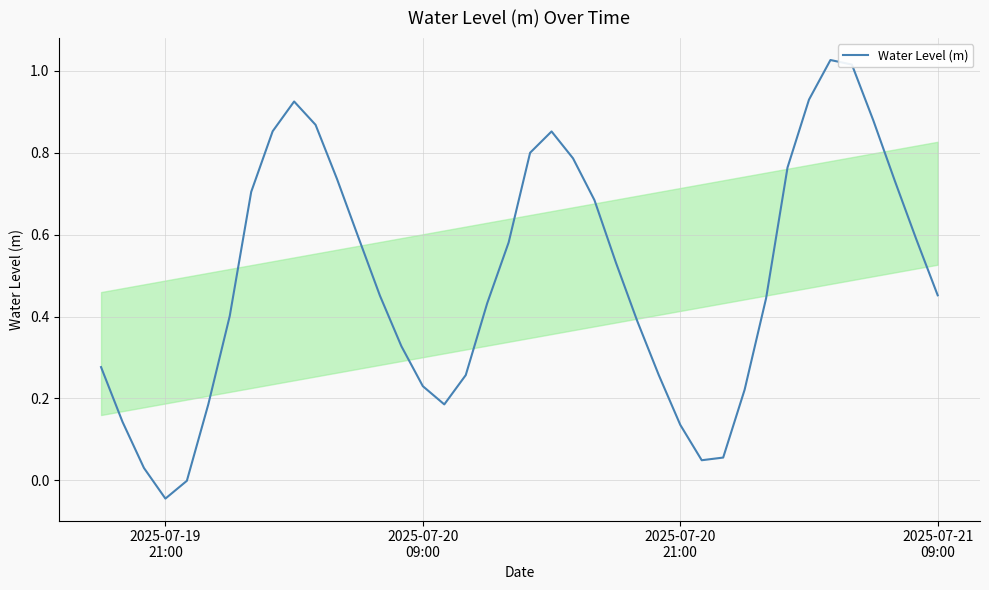

What is the difference between the maximum and minimum values?

1.1